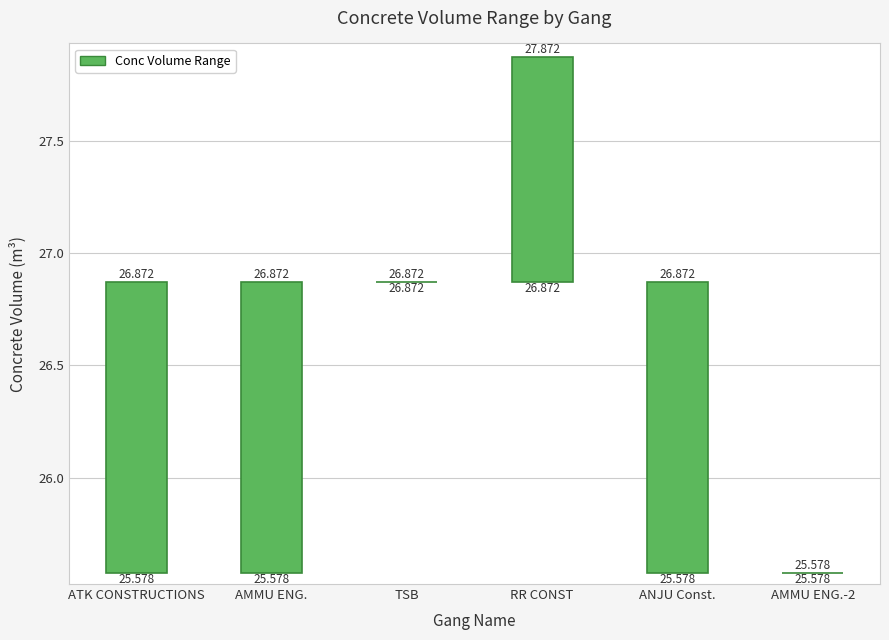

Rank the categories by Min Conc Volume value from lowest to highest.

ATK CONSTRUCTIONS, AMMU ENG., ANJU Const., AMMU ENG.-2, TSB, RR CONST